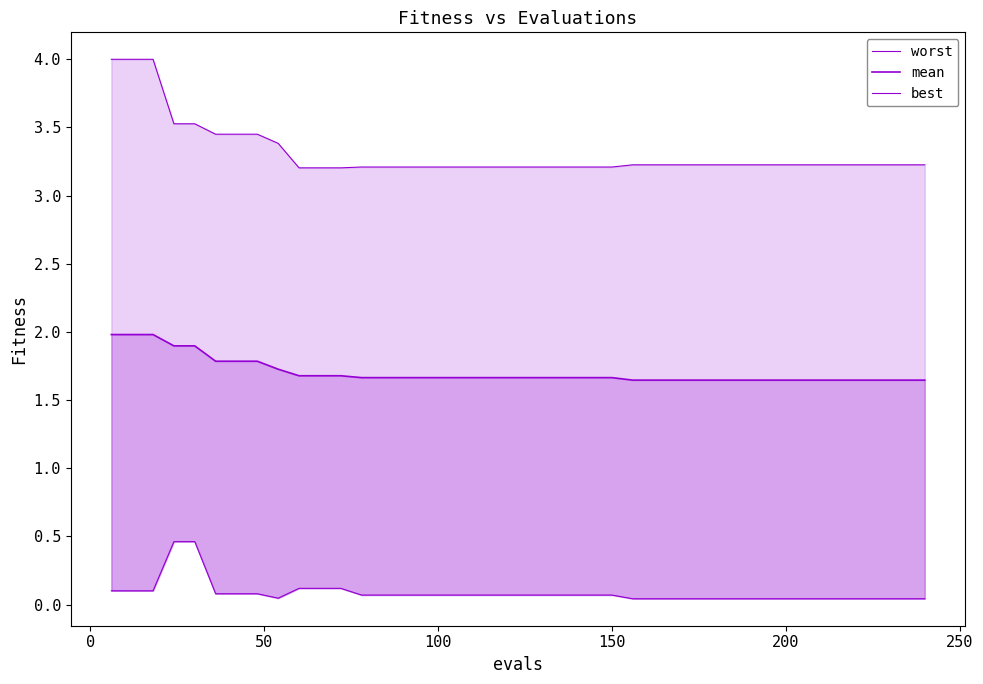

How many data points does each series have?

40